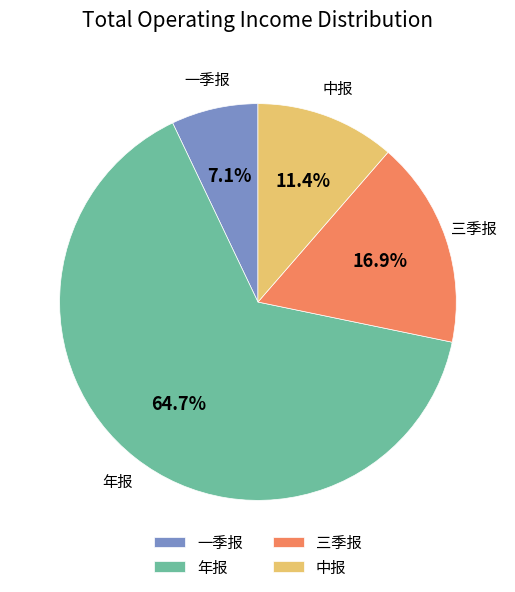

To the nearest percent, what is the difference between the largest and smallest slice percentages?

58%